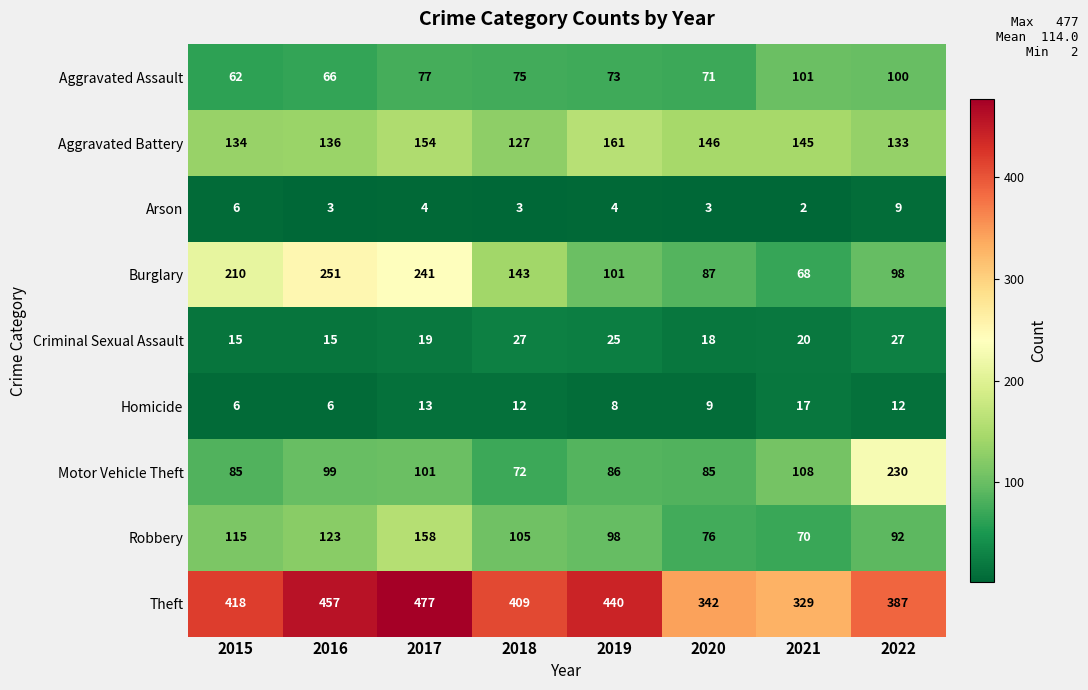

What is the approximate value of Aggravated Assault at 2017, to the nearest 10?

80